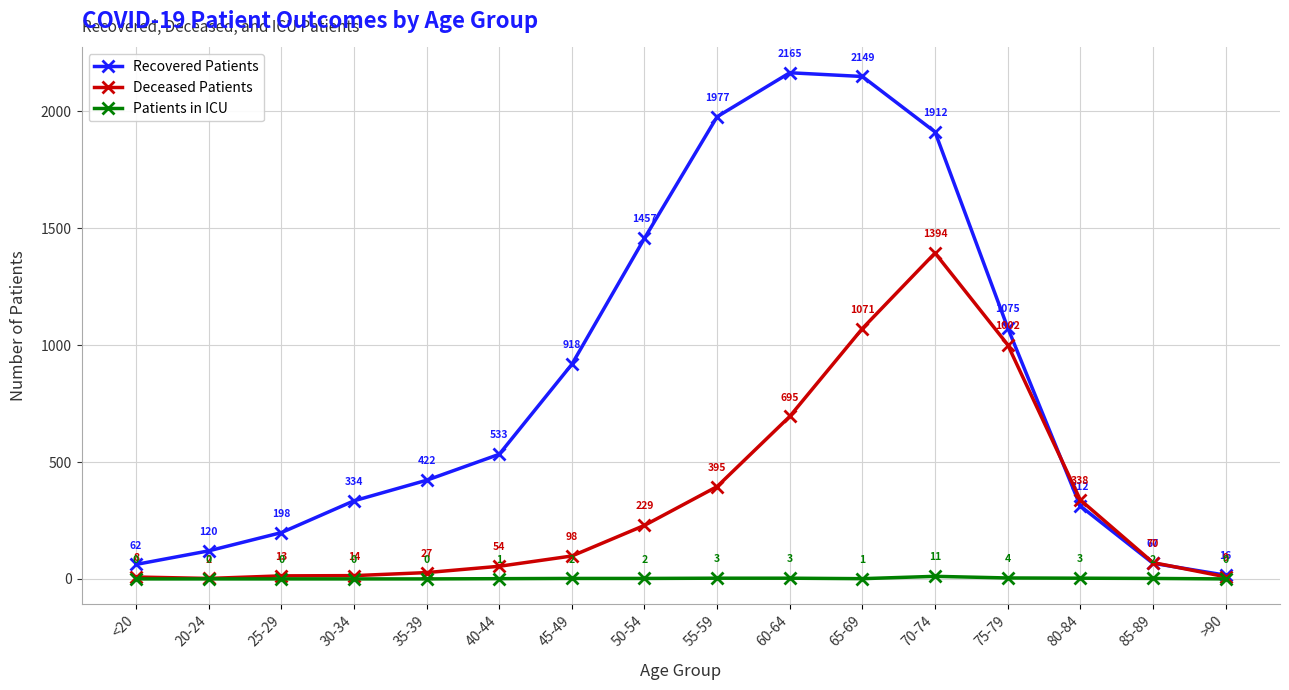

Reading left to right, list all the values displayed in this chart.

Recovered Patients: <20=62	20-24=120	25-29=198	30-34=334	35-39=422	40-44=533	45-49=918	50-54=1457	55-59=1977	60-64=2165	65-69=2149	70-74=1912	75-79=1075	80-84=312	85-89=67	>90=16
Deceased Patients: <20=8	20-24=2	25-29=13	30-34=14	35-39=27	40-44=54	45-49=98	50-54=229	55-59=395	60-64=695	65-69=1071	70-74=1394	75-79=1002	80-84=338	85-89=70	>90=9
Patients in ICU: <20=0	20-24=0	25-29=0	30-34=0	35-39=0	40-44=1	45-49=2	50-54=2	55-59=3	60-64=3	65-69=1	70-74=11	75-79=4	80-84=3	85-89=2	>90=0